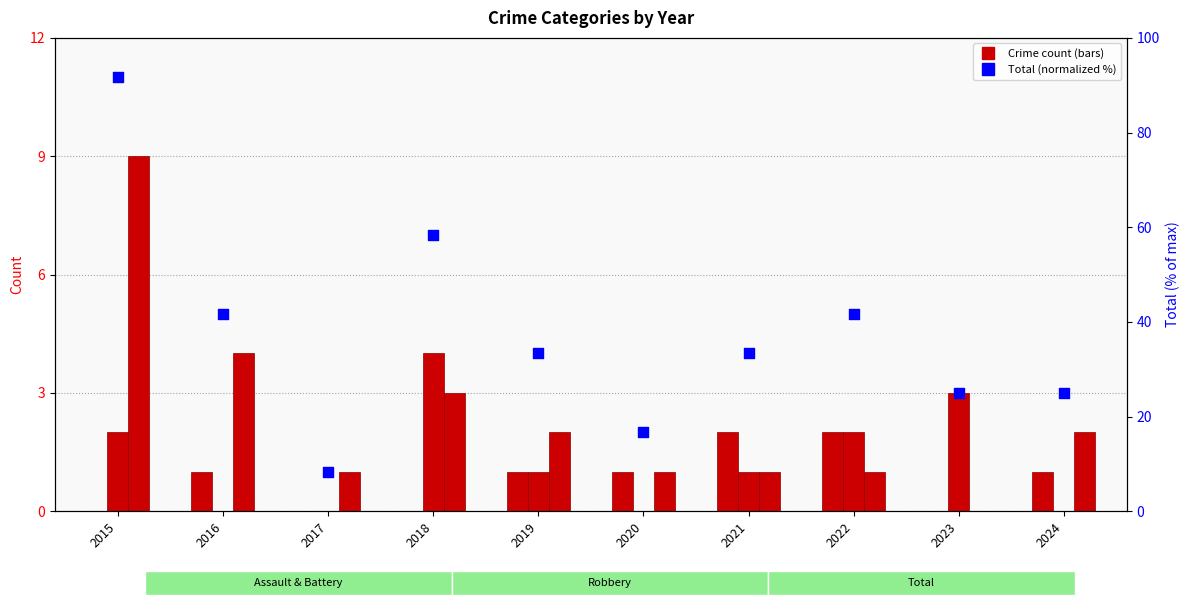

Which series has the widest spread of Y values?

Total (normalized %)